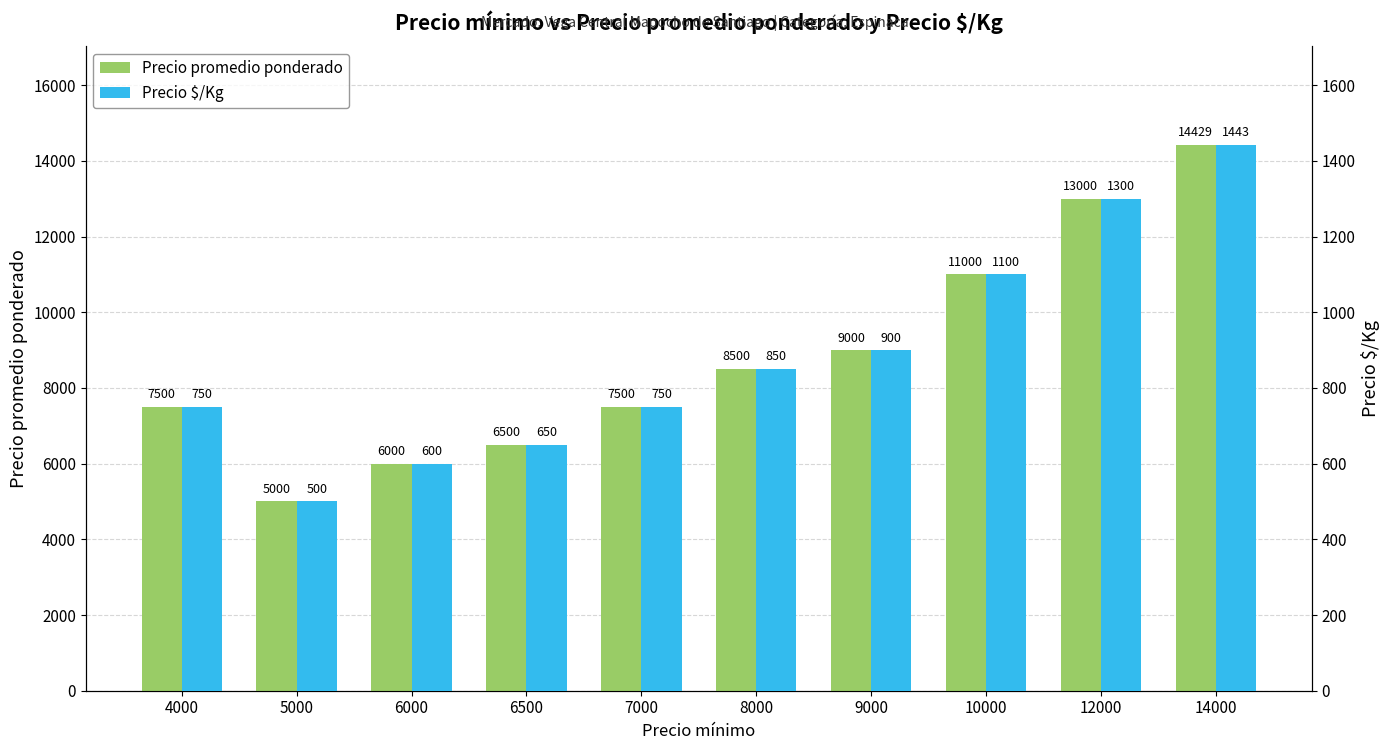

How many bars are there in total?

20